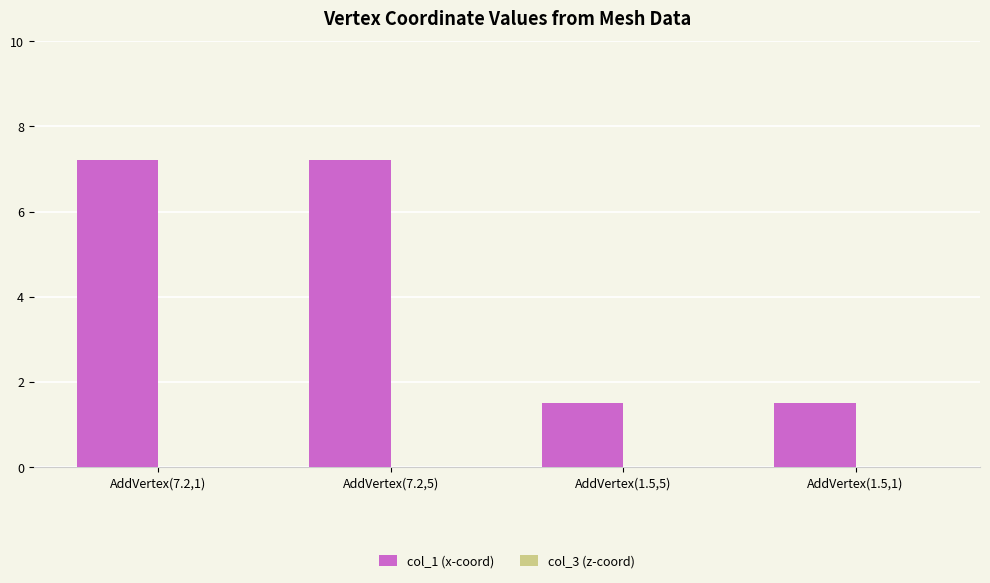

What is the change in value from AddVertex(7.2,5) to AddVertex(1.5,1)?

-5.7